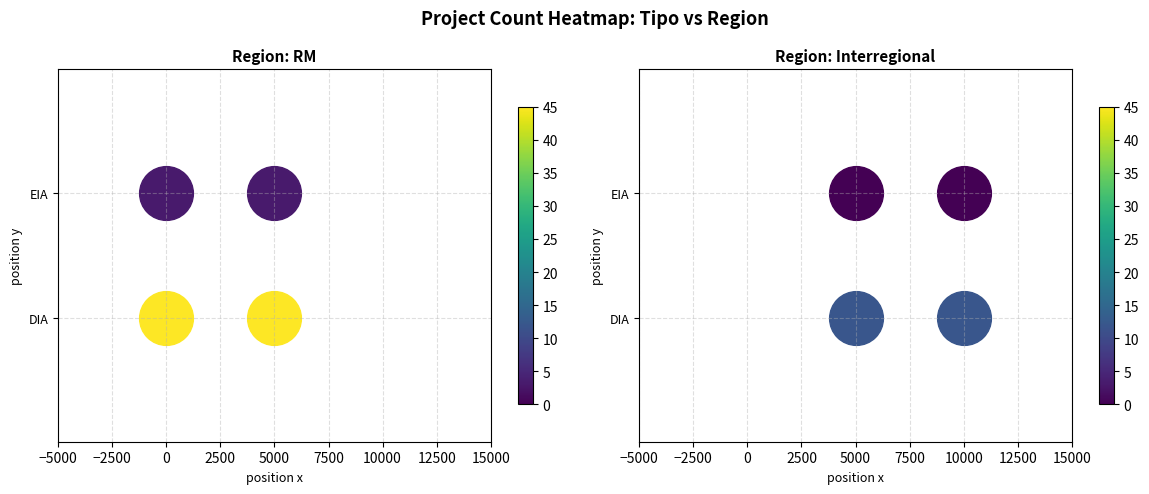

How many series are shown in this chart?

2